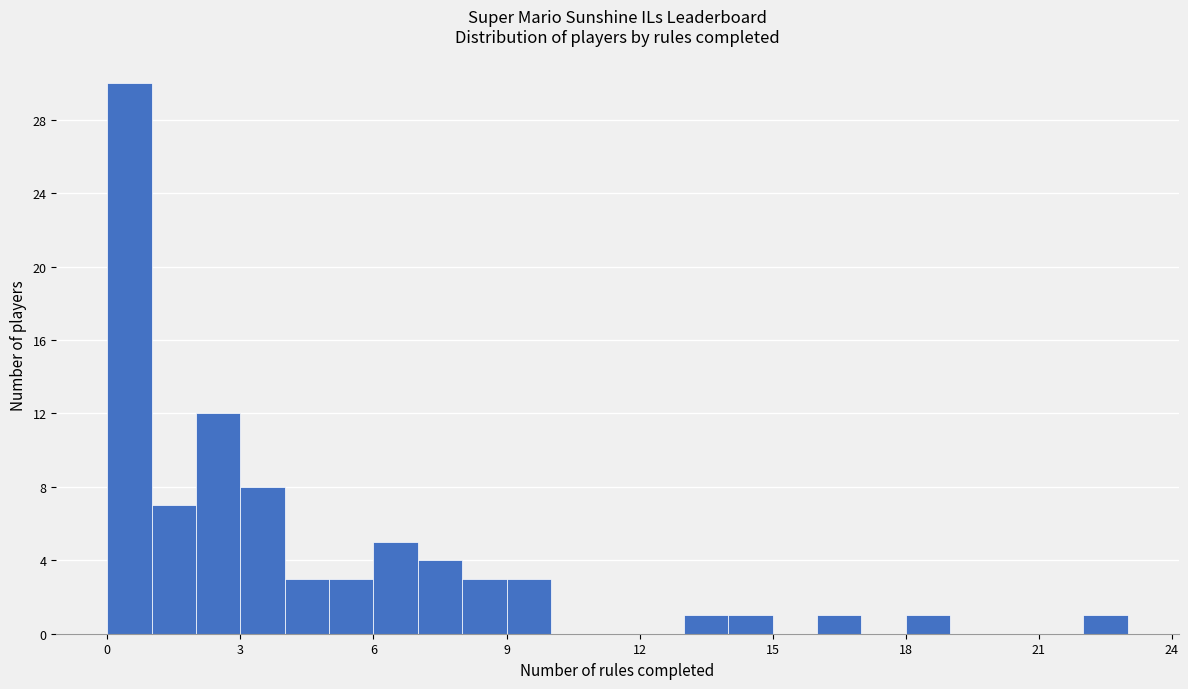

Read against the x-axis, roughly where is the centre of the tallest bar?

0.5